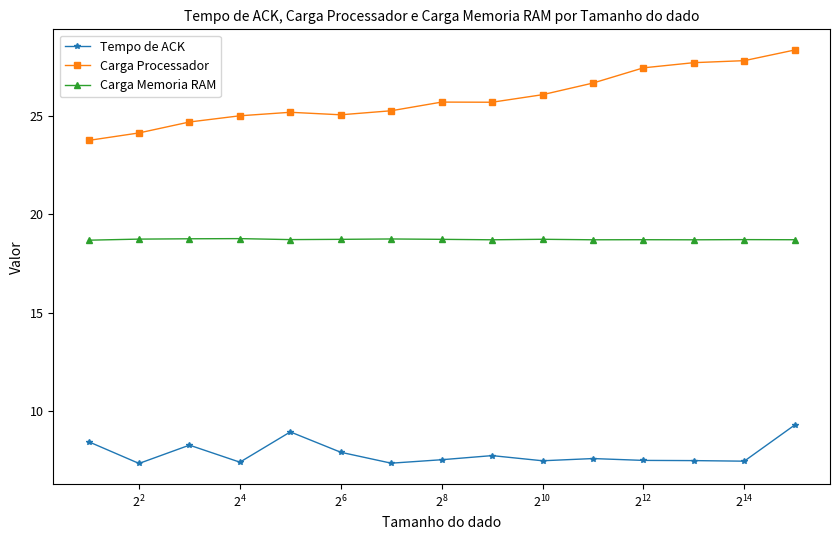

At how many categories does at least one series exceed 20?

15